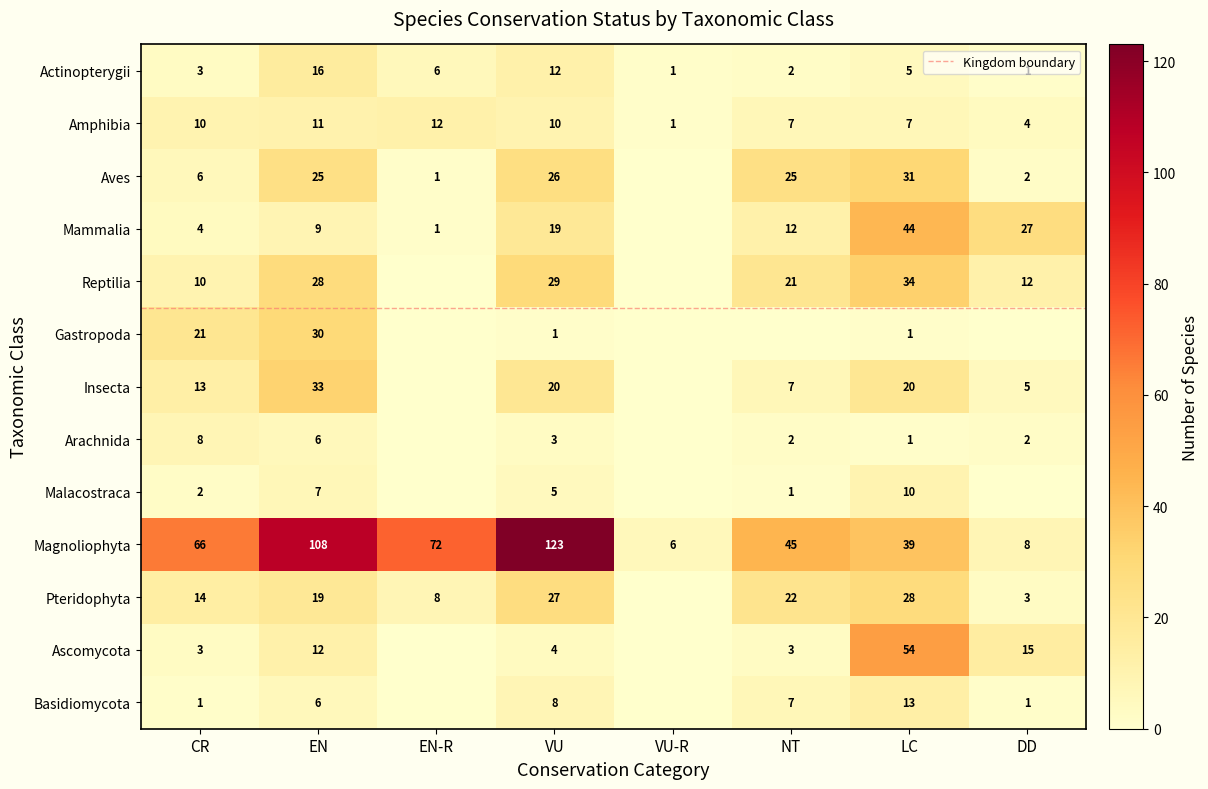

Is it true that Aves equals 8 at CR?

False